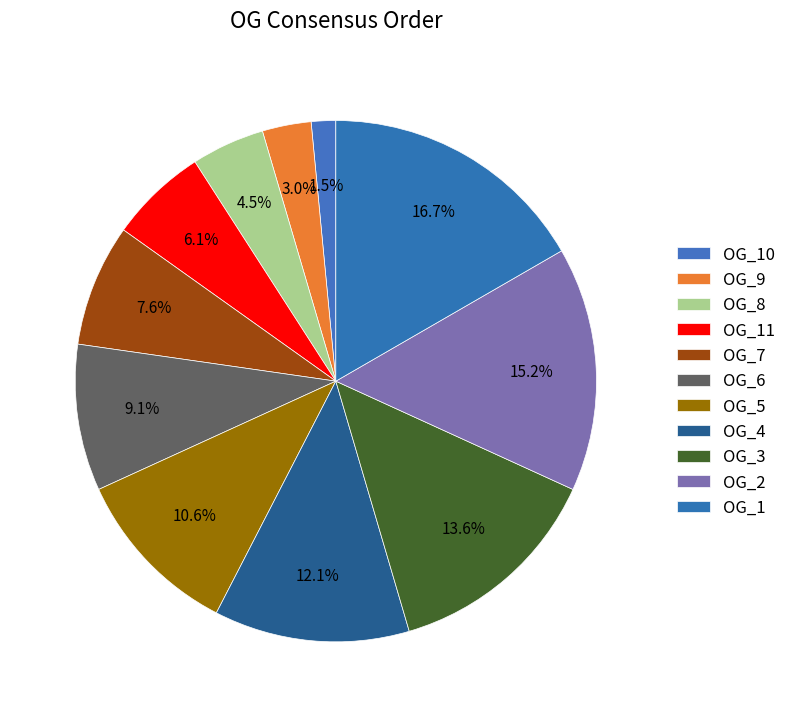

What percentage is the OG_7 slice, to the nearest percent?

8%